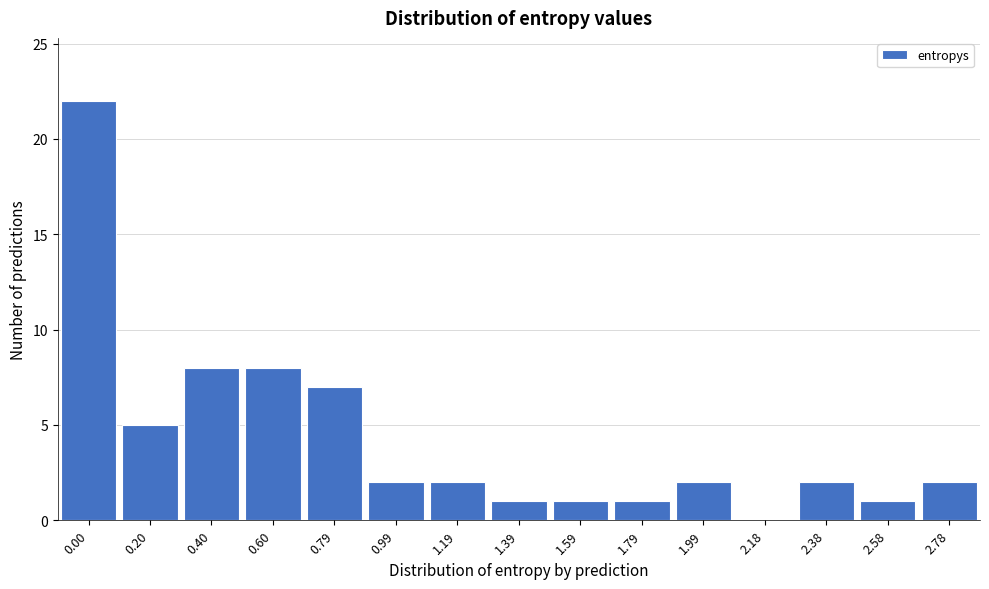

Reading right to left, list all the values displayed in this chart.

2.78=2	2.58=1	2.38=2	2.18=0	1.99=2	1.79=1	1.59=1	1.39=1	1.19=2	0.99=2	0.79=7	0.60=8	0.40=8	0.20=5	0.00=22